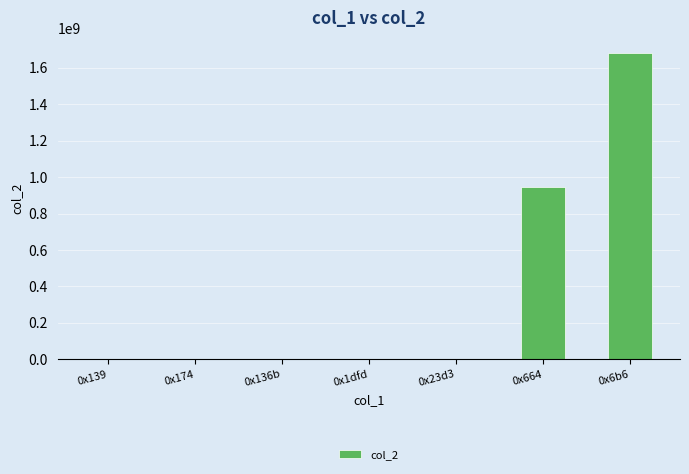

Are the bars horizontal?

No